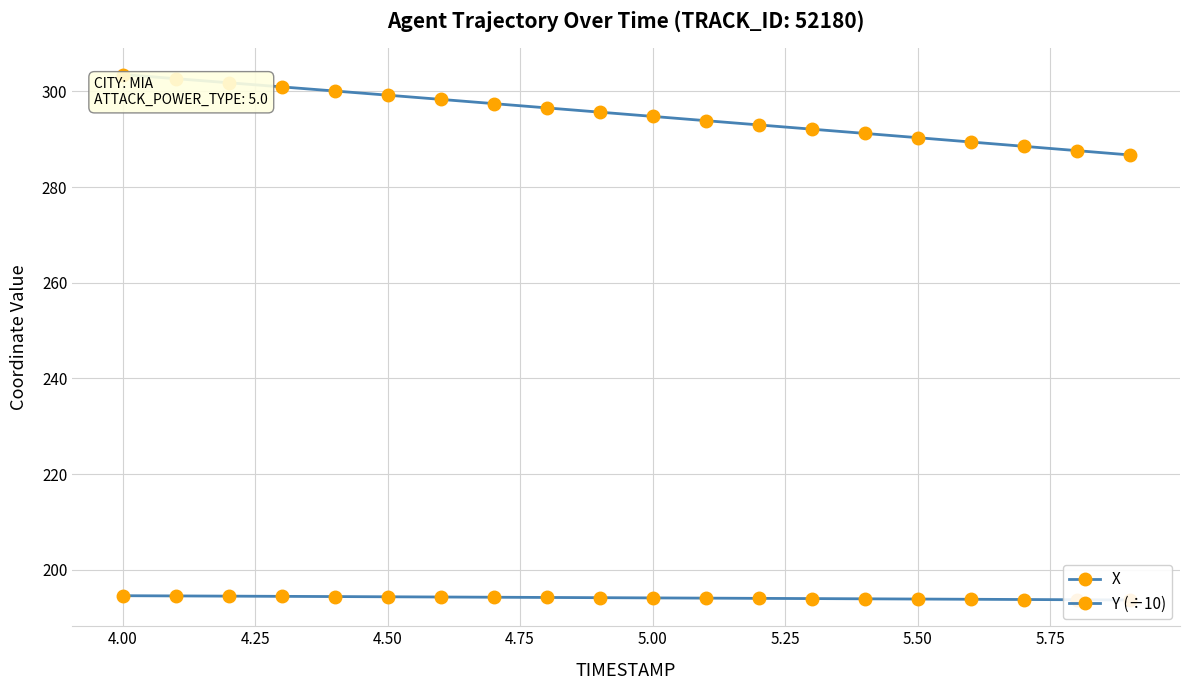

True or false: Y (÷10) has more than 1 points higher than both neighbors.

False